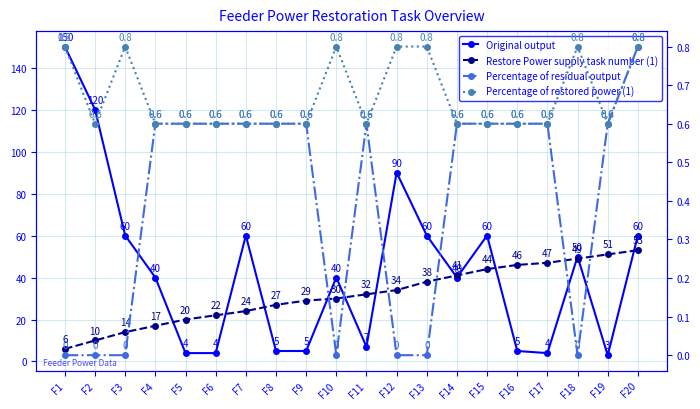

Between F5 and F14, which is larger?

F14